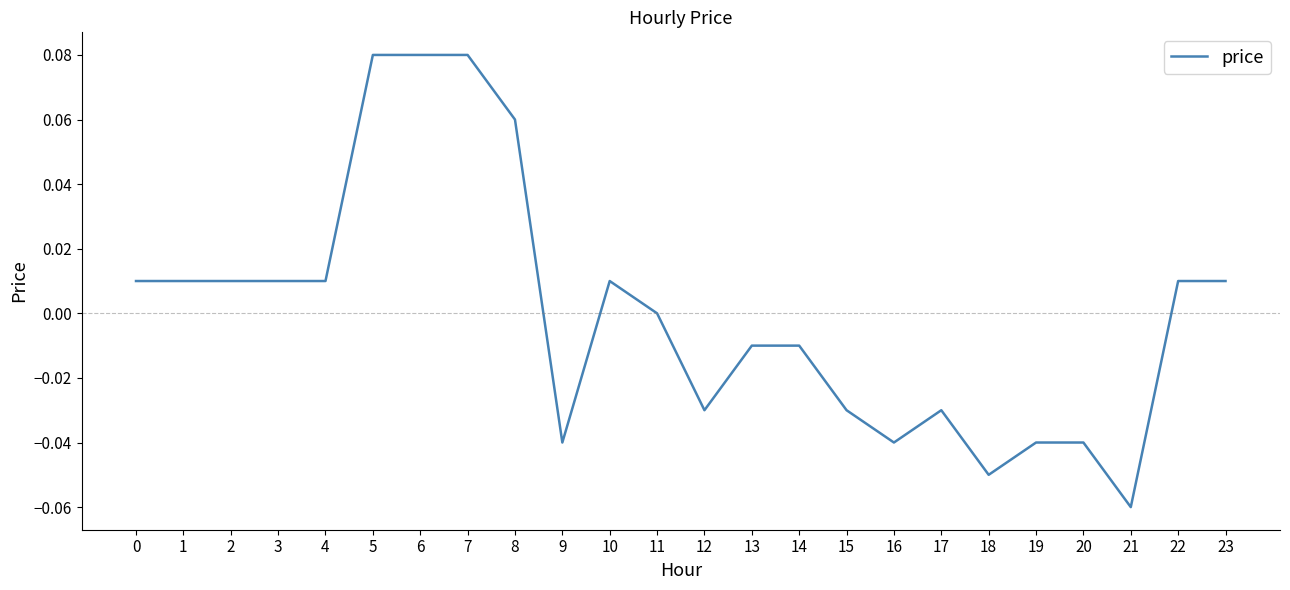

Is it true that the value at 1 is 0.0?

True